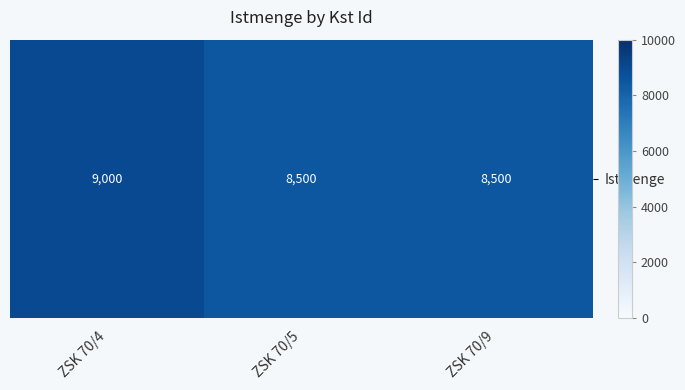

What is the sum of the values at ZSK 70/9 and ZSK 70/5?

17000